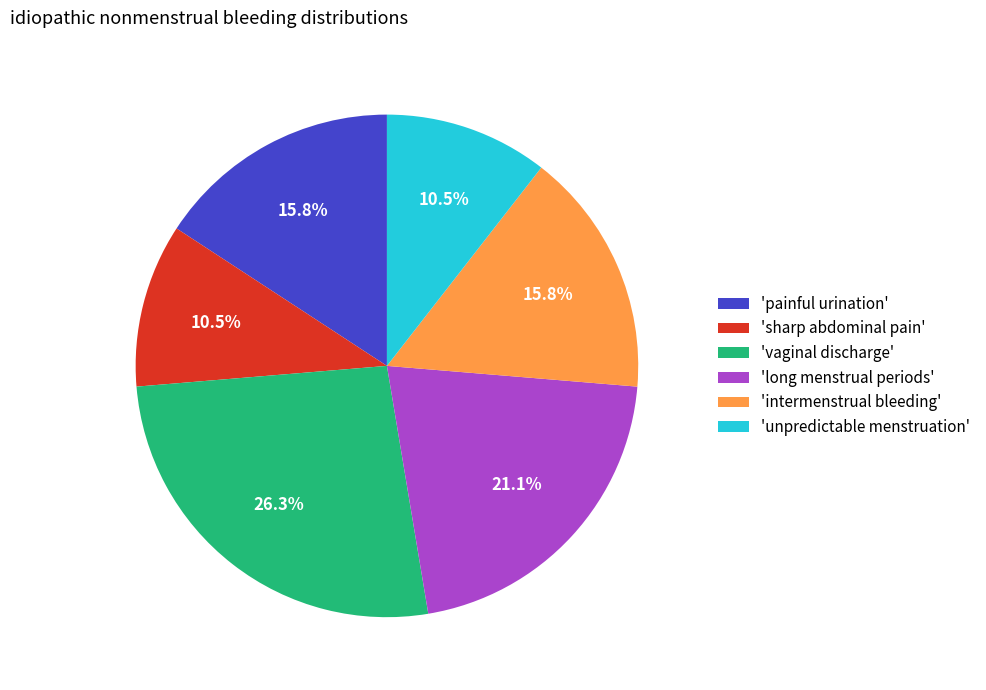

Is there a majority slice in this chart?

No